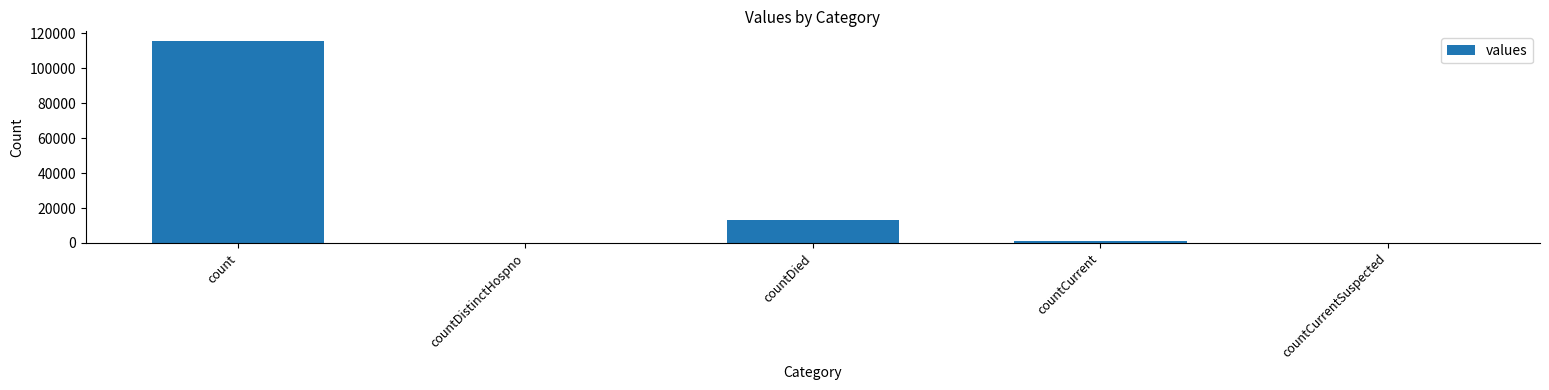

True or false: the data shows 0 at countDistinctHospno.

True